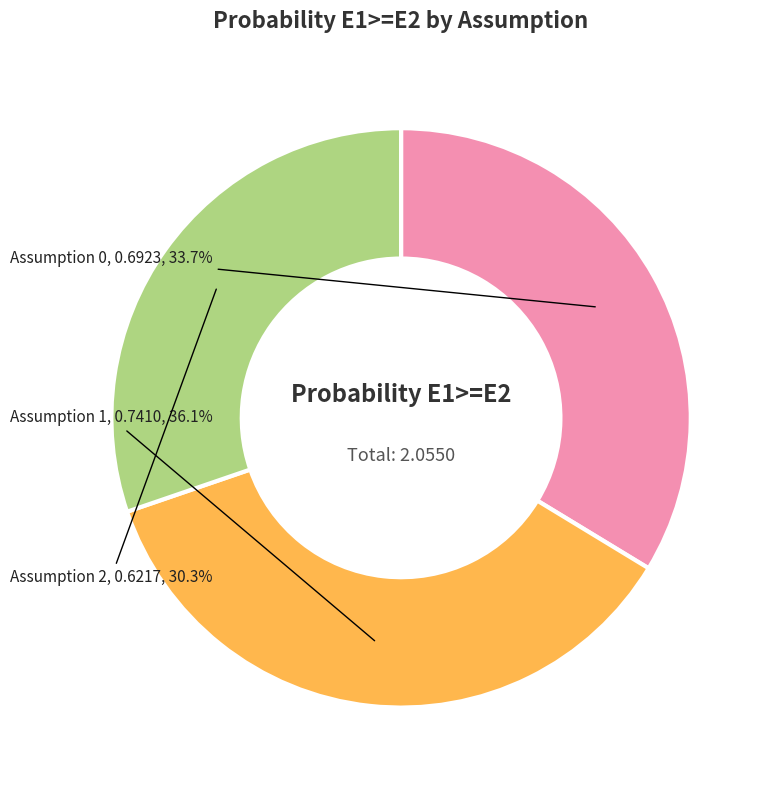

To the nearest percent, what is the difference between the Assumption 2 and Assumption 1 slice percentages?

6%